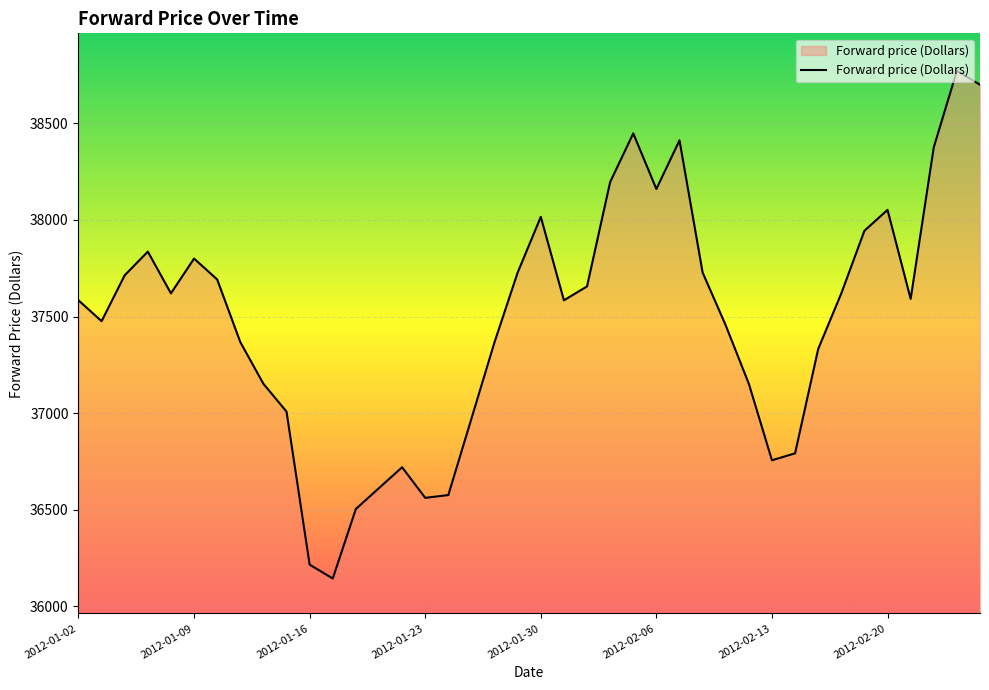

How many lines are shown in the chart?

1